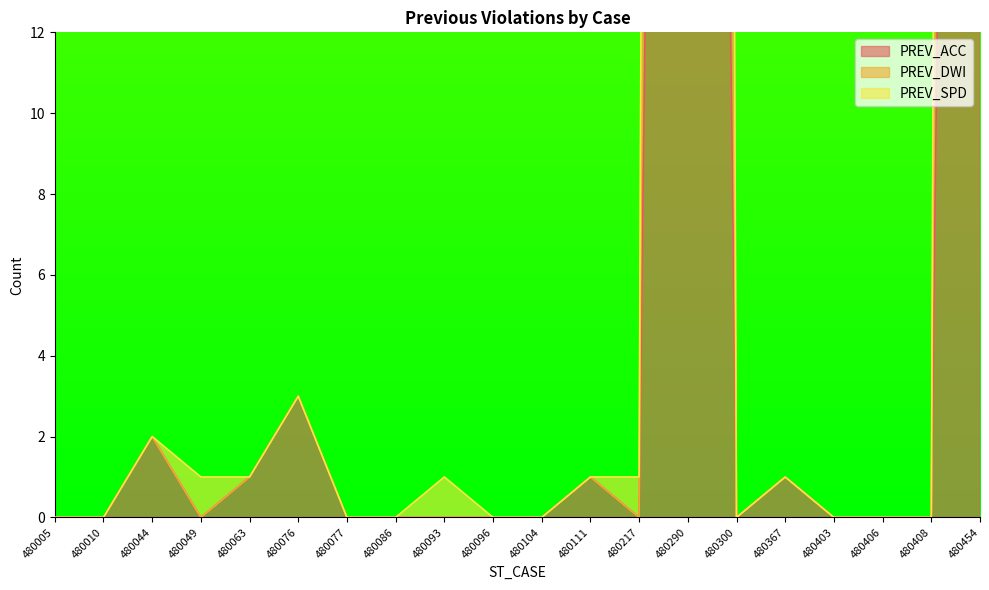

What is the difference between the maximum and minimum values in the PREV_DWI series?

297